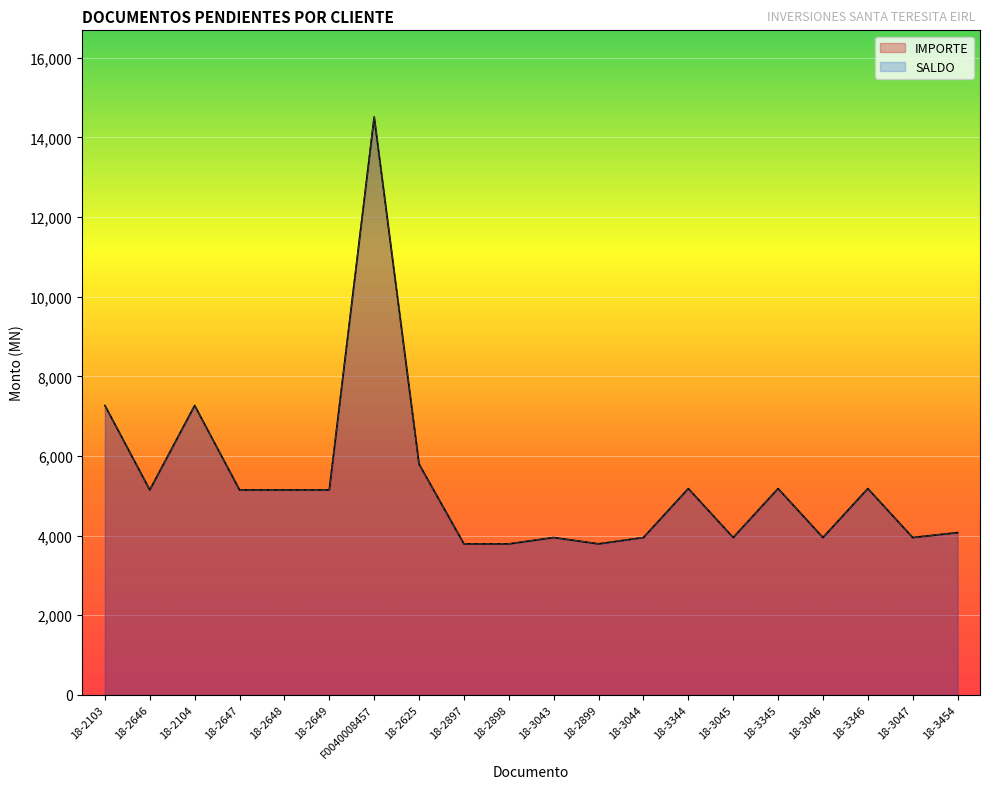

Between 18-2103 and 18-3454, which series saw the biggest shift?

SALDO